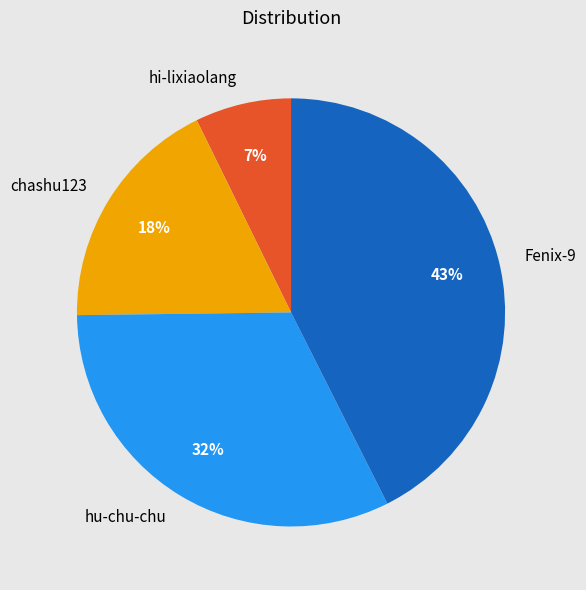

Count the number of slices in the pie.

4